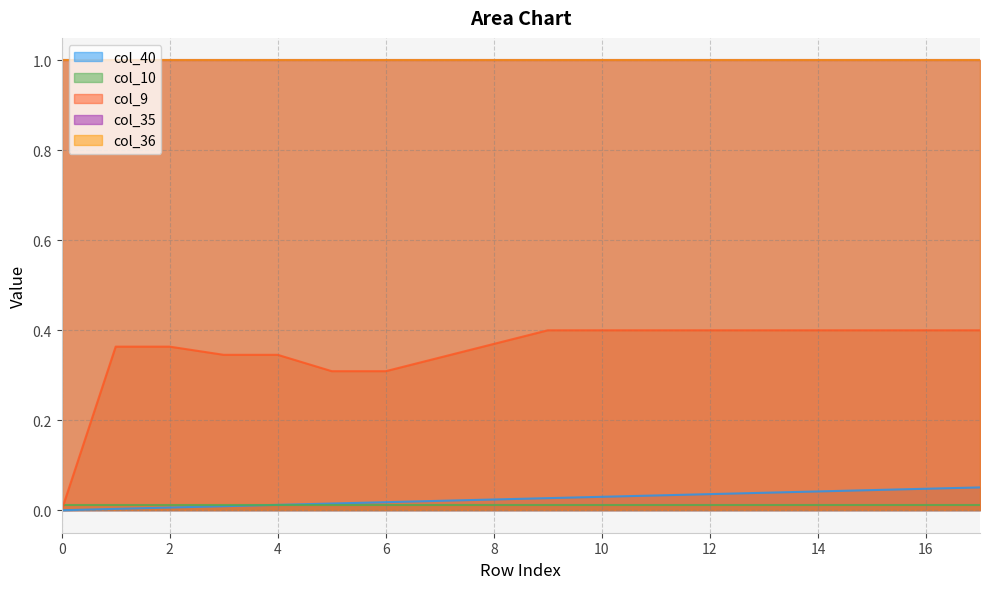

Is it true that col_36 equals 1.6 at 11?

False